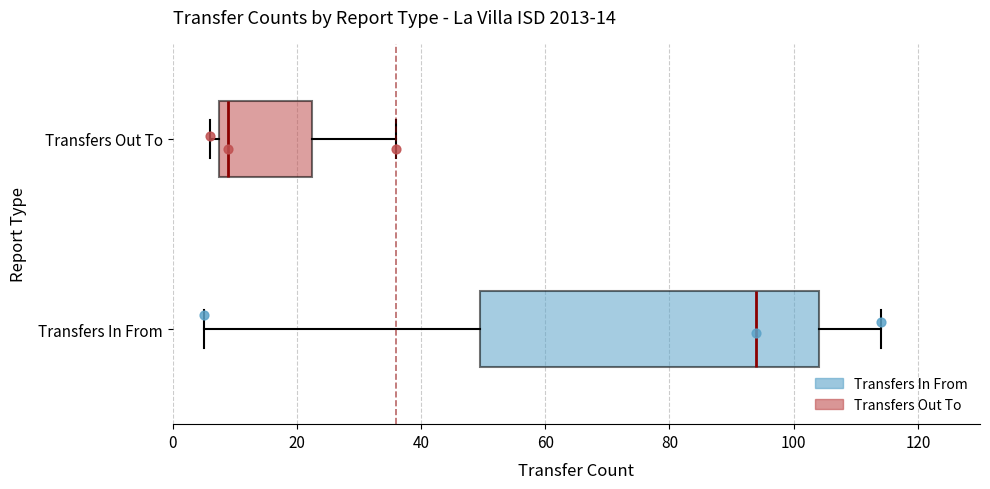

Where is the right edge of the box for Transfers In From on the x-axis? The values are not printed on the chart, so give them approximately, as read against the axis.

104